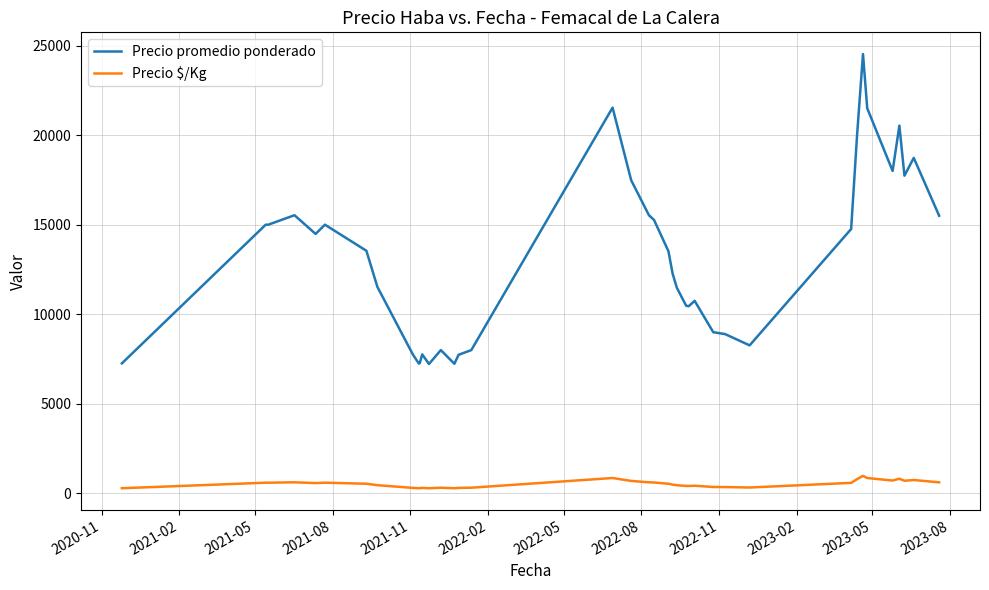

Reading left to right, transcribe all the data shown in this chart.

Precio promedio ponderado: 7260	15000	15000	15529	14485	15000	13545	11529	7750	7250	7262	7761	7227	8000	7238	7739	8000	21534	17479	15526	15265	13524	12263	11476	10474	10450	10750	9000	8894	8265	14760	20000	24525	21500	18000	20529	17735	18729	15500	15500
Precio $/Kg: 290	600	600	621	579	600	542	461	310	290	290	310	289	320	290	310	320	861	699	621	611	541	491	459	419	418	430	360	356	331	590	800	981	860	720	821	709	749	620	620